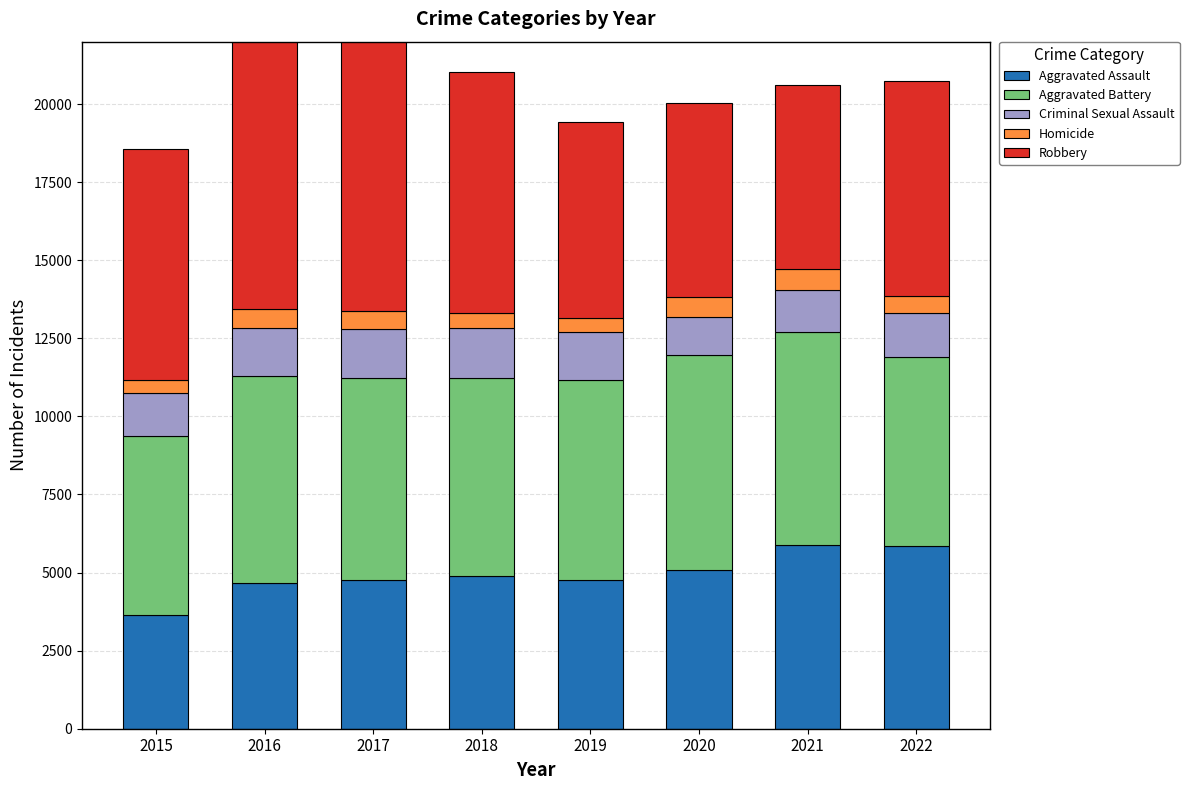

What is the difference between the maximum and second lowest values in the Robbery series?

3025